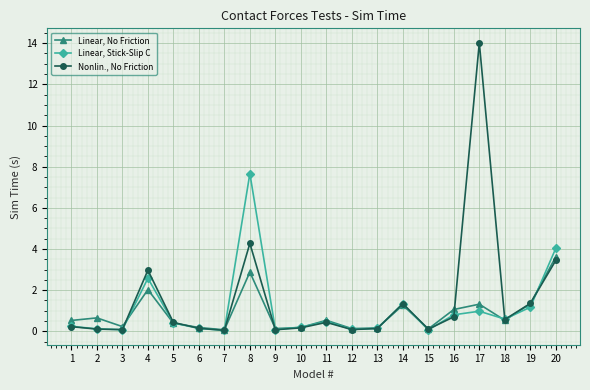

The Nonlin., No Friction series shows 4.3 at 8. True or false?

True